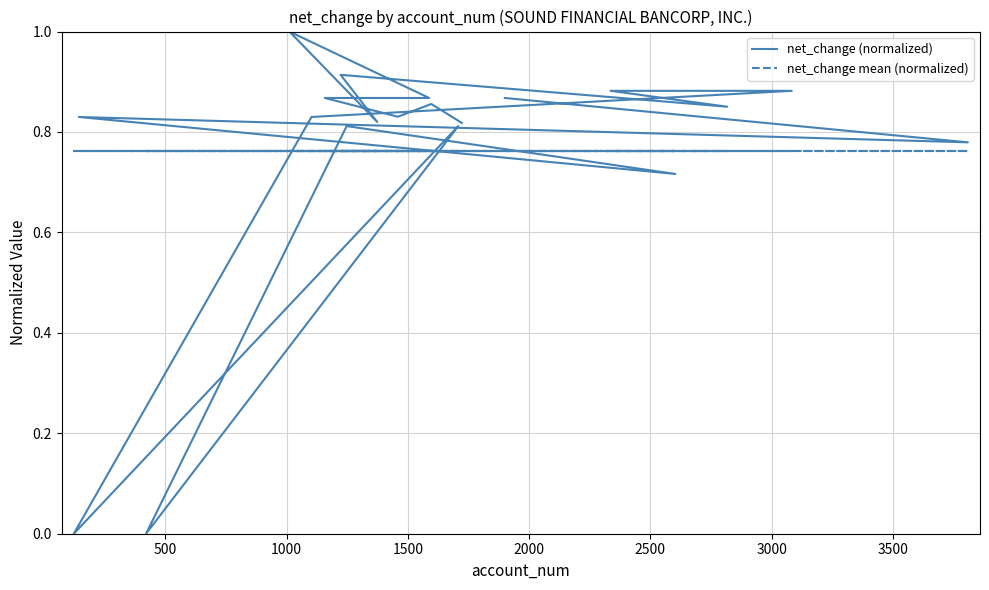

Is it true that net_change mean (normalized) equals 0.8 at 2500?

True